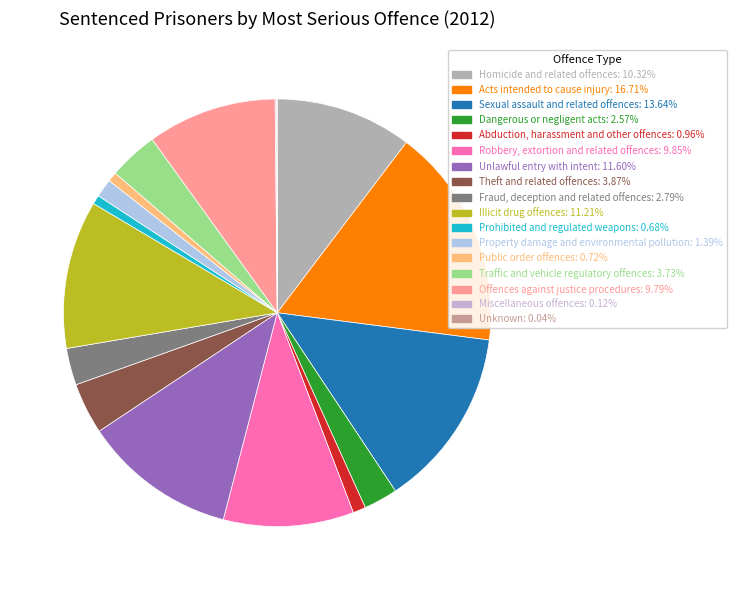

To the nearest percent, what is the combined percentage of Sexual assault and related offences and Unknown?

14%